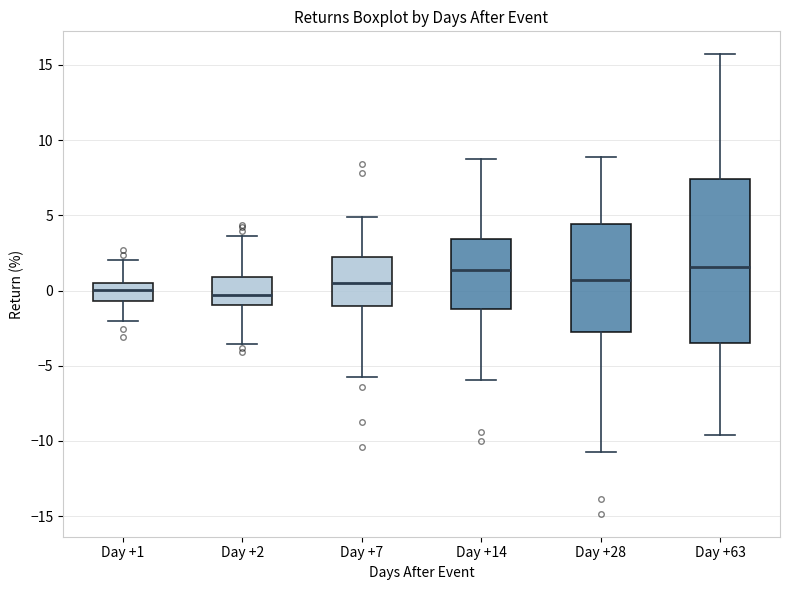

Reading left to right, read every box against the y-axis: the position of its median line, the range the box covers, and the ends of its whiskers. The values are not printed on the chart, so give them approximately, as read against the axis.

Day +1: median 0.0, box -0.5 to 0.5, whiskers -2.0 to 2.0
Day +2: median -0.5, box -1.0 to 1.0, whiskers -3.5 to 3.5
Day +7: median 0.5, box -1.0 to 2.5, whiskers -5.5 to 5.0
Day +14: median 1.5, box -1.5 to 3.5, whiskers -6.0 to 9.0
Day +28: median 0.5, box -3.0 to 4.5, whiskers -10.5 to 9.0
Day +63: median 1.5, box -3.5 to 7.5, whiskers -9.5 to 15.5